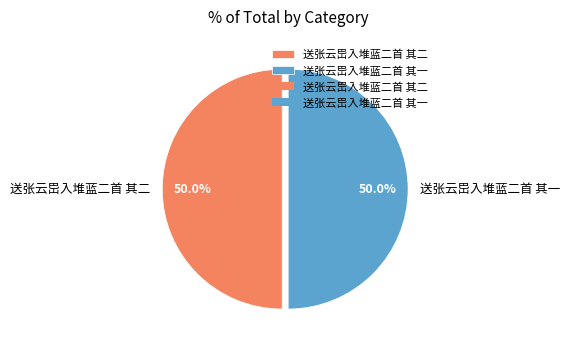

What is the ratio of the value at 送张云岊入堆蓝二首 其二 to the value at 送张云岊入堆蓝二首 其一?

1.0